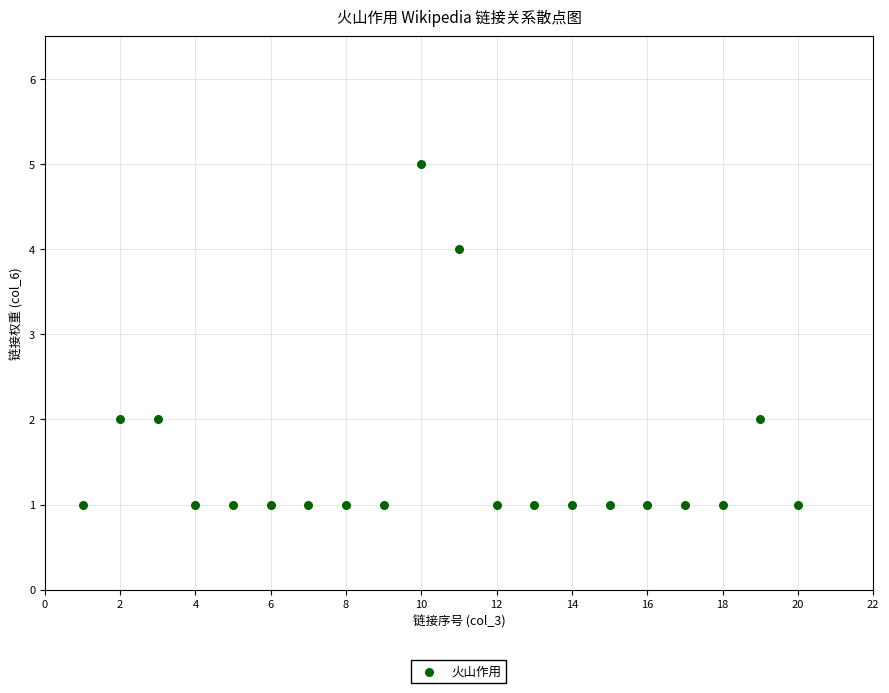

What is the range of X values (max minus min)?

19